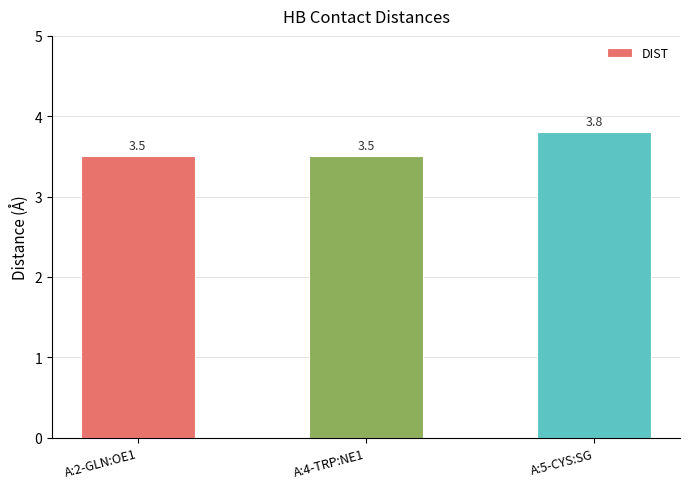

Which has a higher value, A:5-CYS:SG or A:2-GLN:OE1?

A:5-CYS:SG